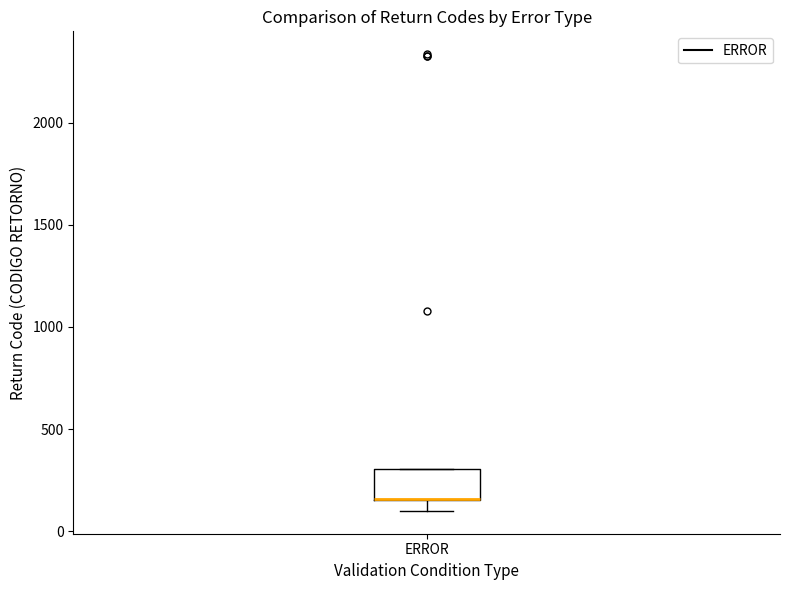

Where does the lower whisker of the box for ERROR end on the y-axis? The values are not printed on the chart, so give them approximately, as read against the axis.

100